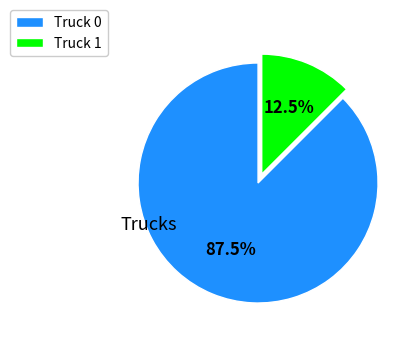

Which slice represents more than half of the pie?

Truck 0